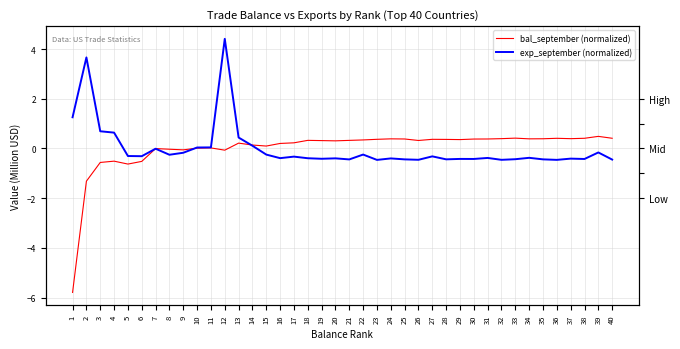

What are all the series names shown in the legend?

bal_september (normalized), exp_september (normalized)